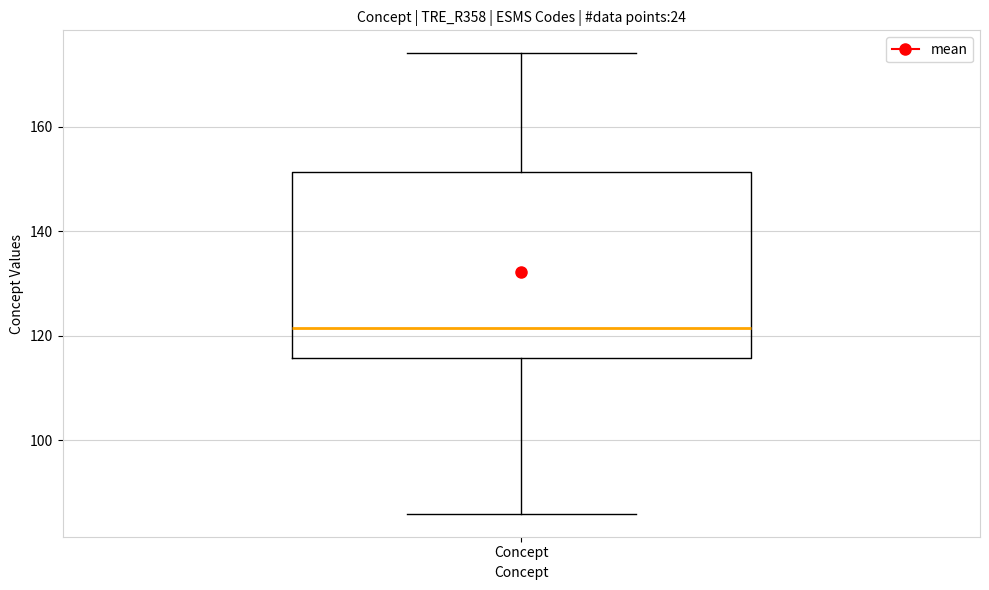

Read this box plot against the y-axis: the position of the median line, the range covered by the box, and the ends of both whiskers. The values are not printed on the chart, so give them approximately, as read against the axis.

median 122, box 116 to 152, whiskers 86 to 174